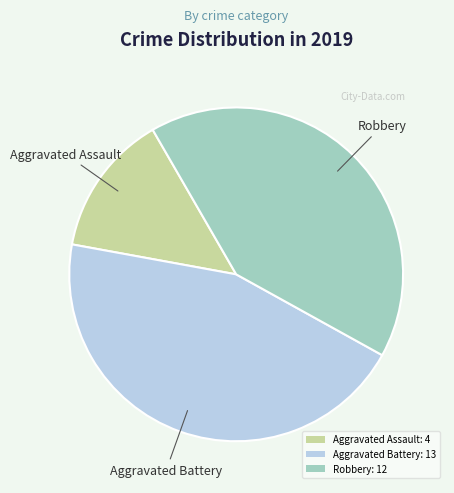

Does Aggravated Battery account for over 50% of the chart?

No